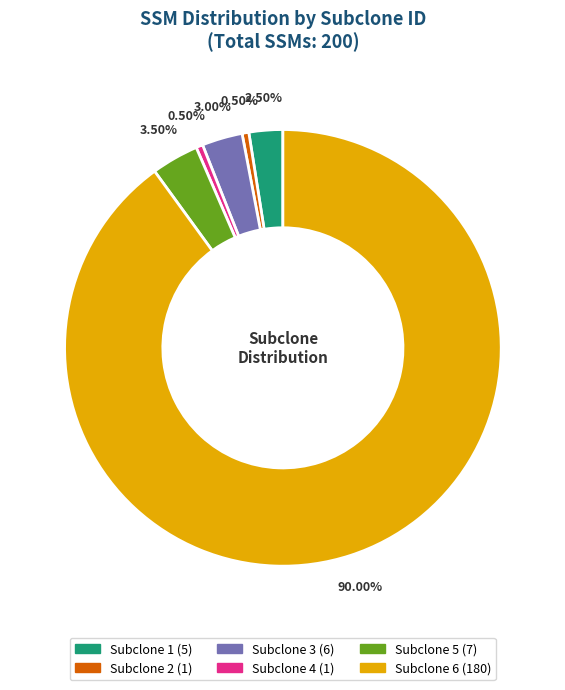

Does Subclone 6 account for over 50% of the chart?

Yes